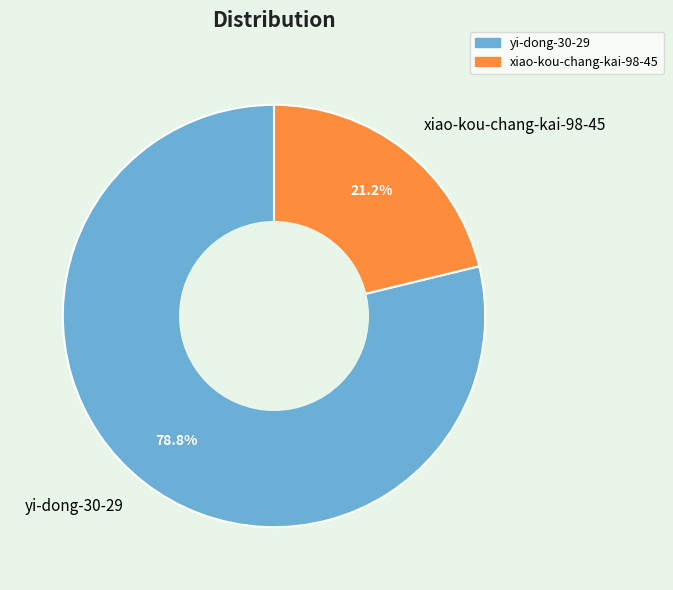

Count the number of slices in the pie.

2